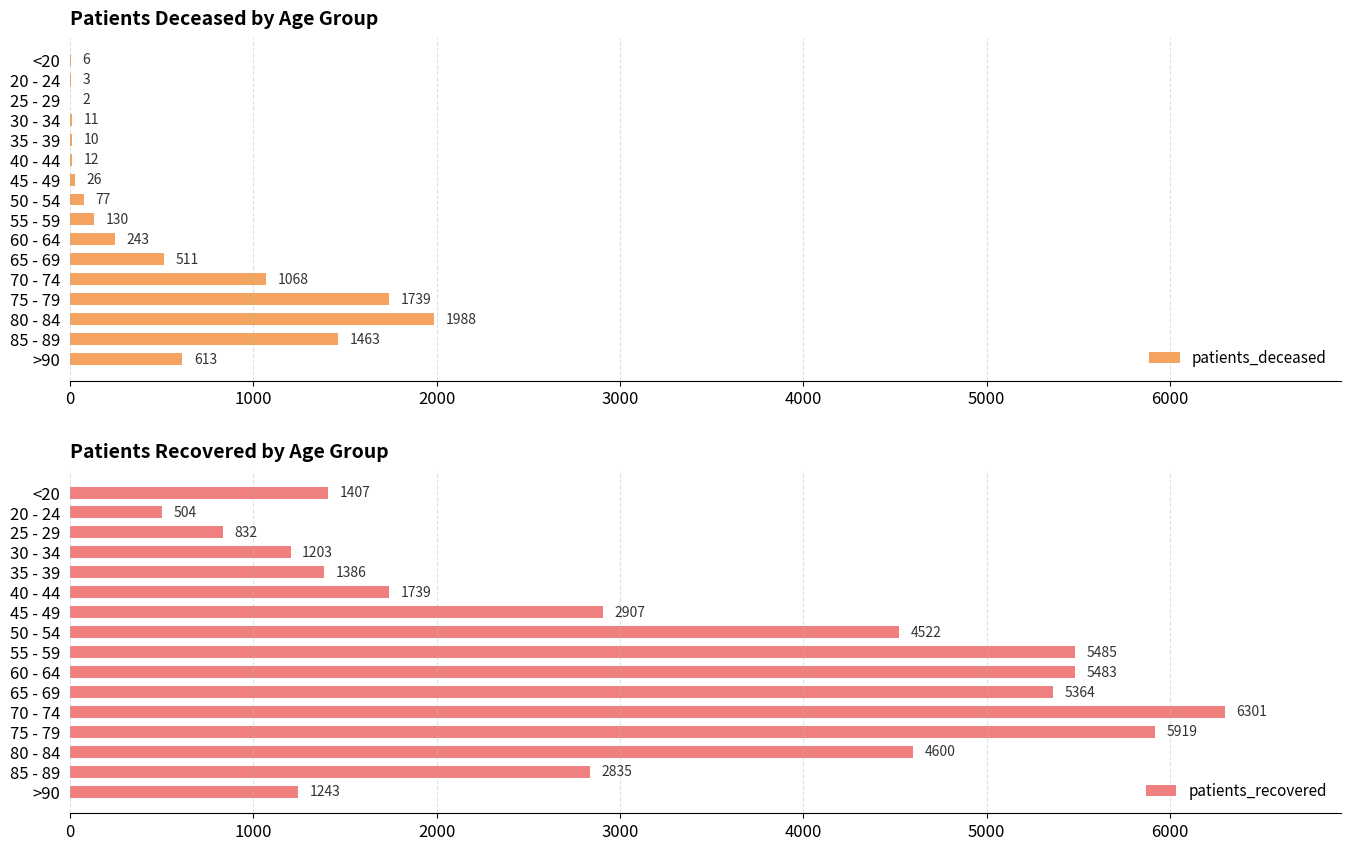

Are the bars grouped side by side (vs. stacked)?

Yes